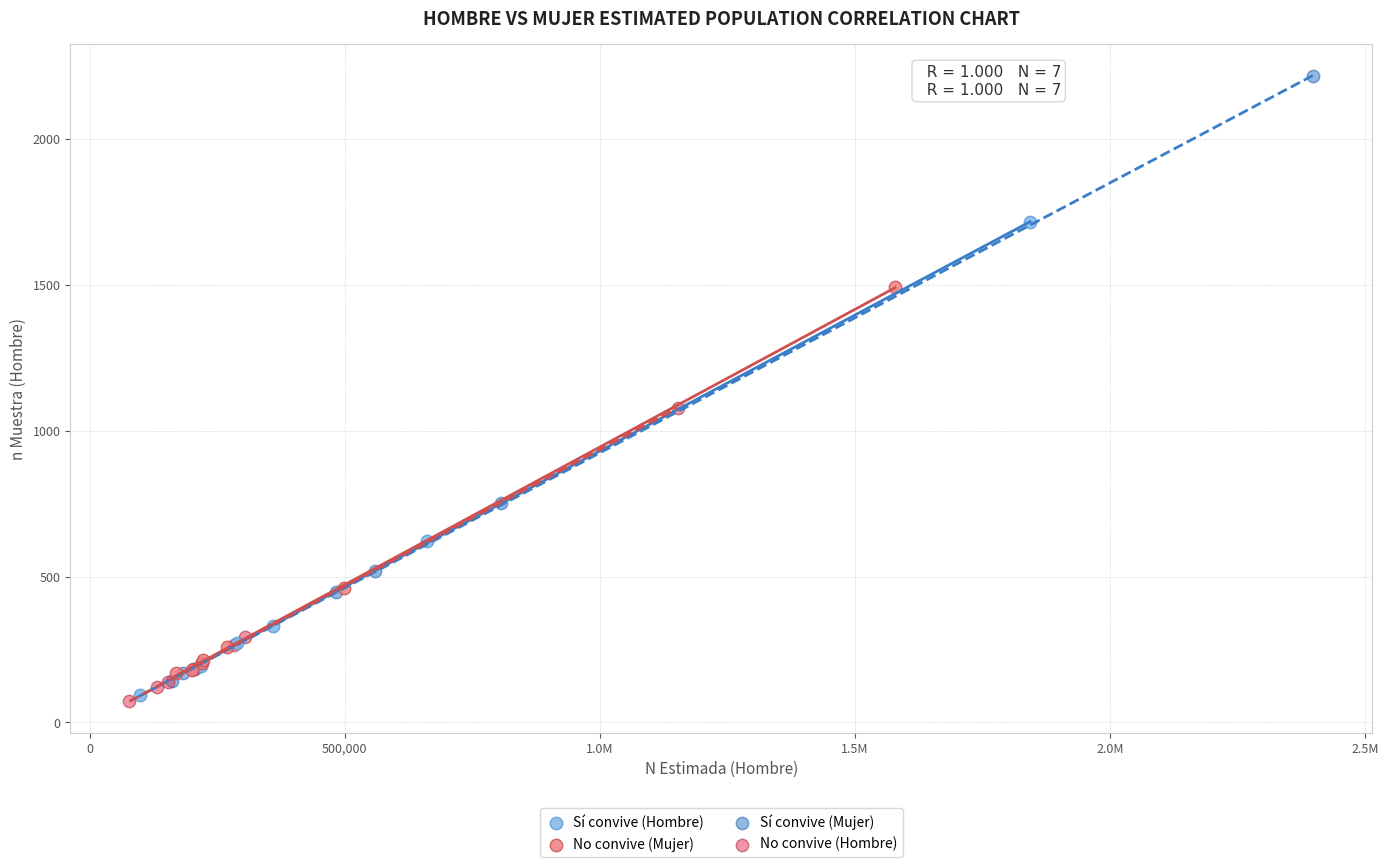

Which series has the widest spread of Y values?

Sí convive (Mujer)